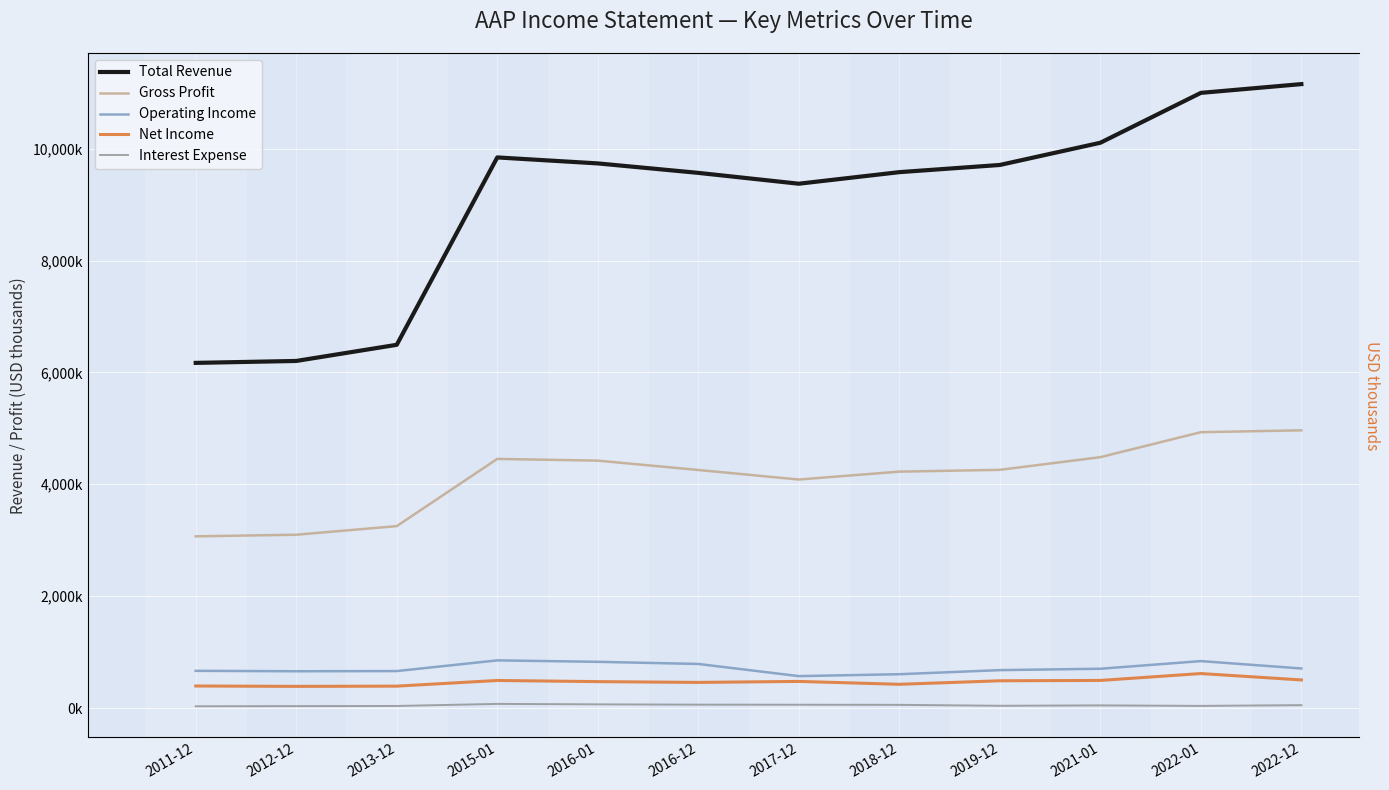

At which label does Interest Expense first exceed 51100?

2015-01